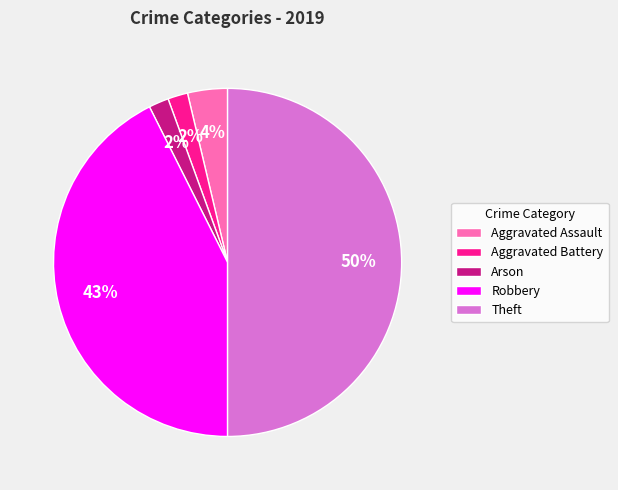

Count the number of slices in the pie.

5